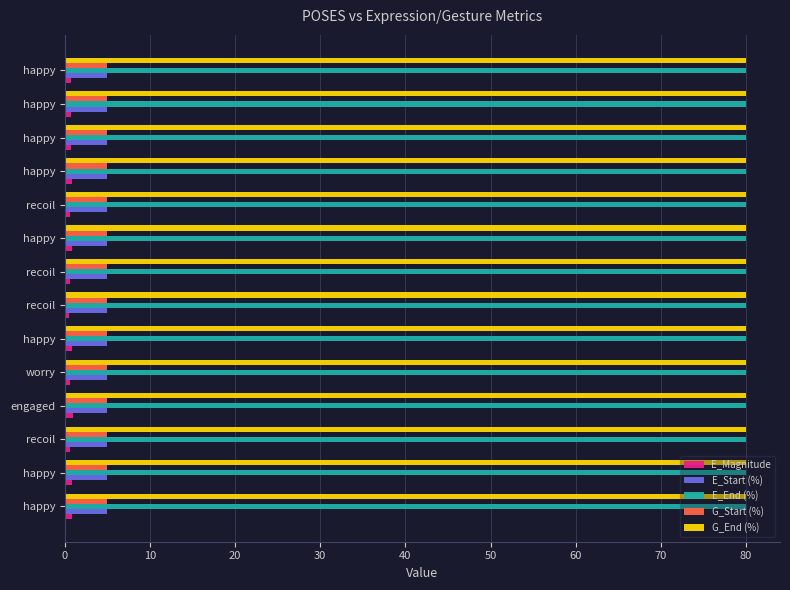

Count the number of categories in the chart.

14